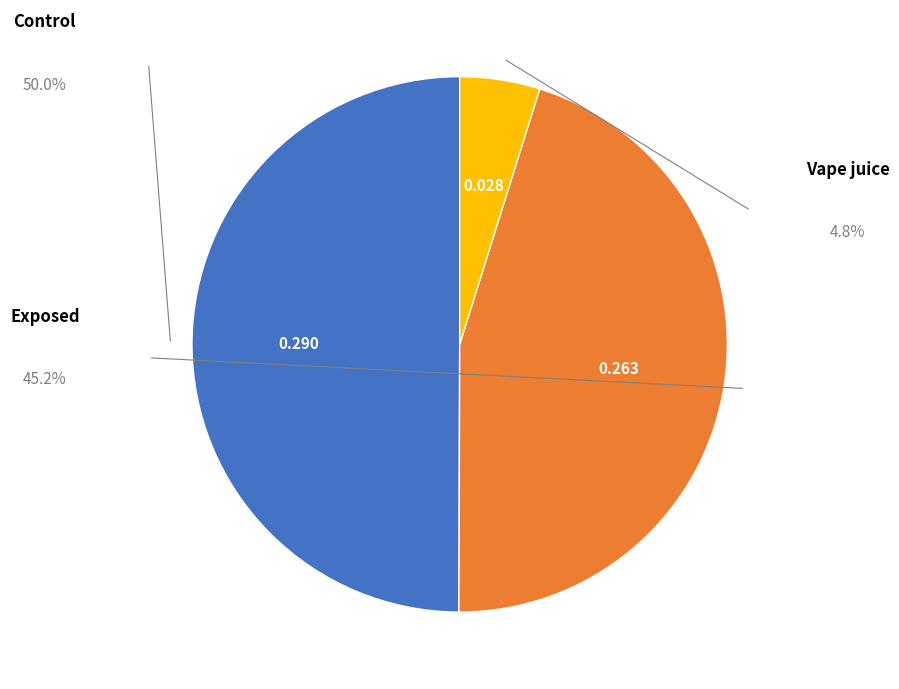

How many slices are in this pie chart?

3